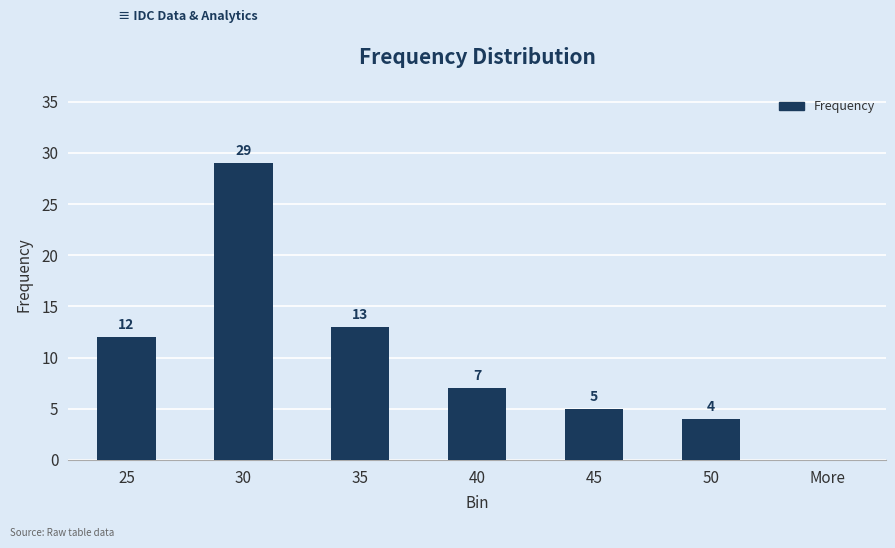

Reading left to right, extract all data points from this chart.

12	29	13	7	5	4	0